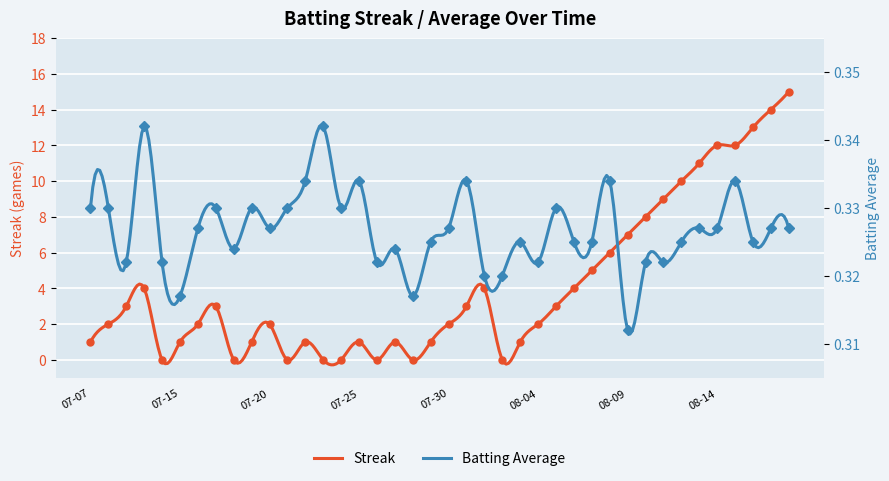

Is it true that Streak equals 4.3 at 2010-08-05?

False